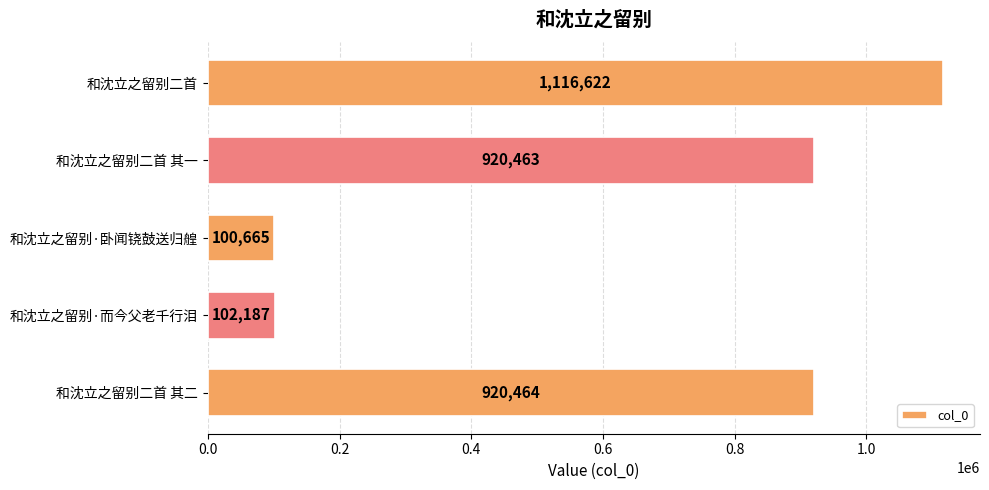

Rank the categories by value from lowest to highest.

和沈立之留别·卧闻铙鼓送归艎, 和沈立之留别·而今父老千行泪, 和沈立之留别二首 其一, 和沈立之留别二首 其二, 和沈立之留别二首